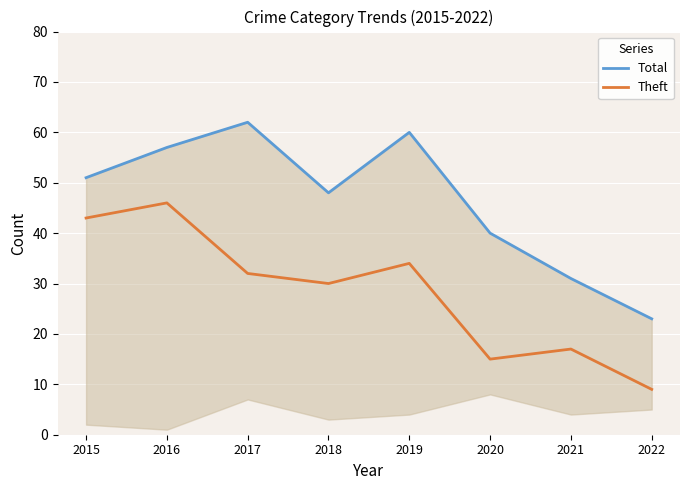

Where is the first local maximum for Theft?

2016